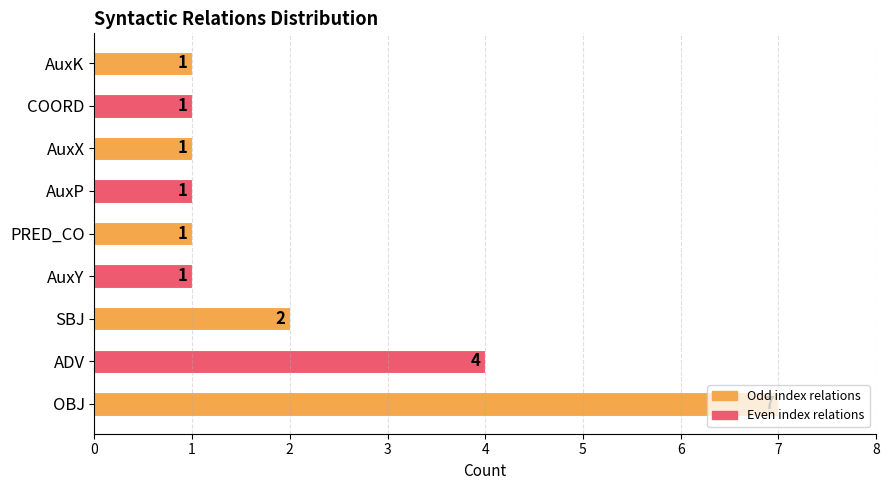

How many values are between 1 and 2?

7